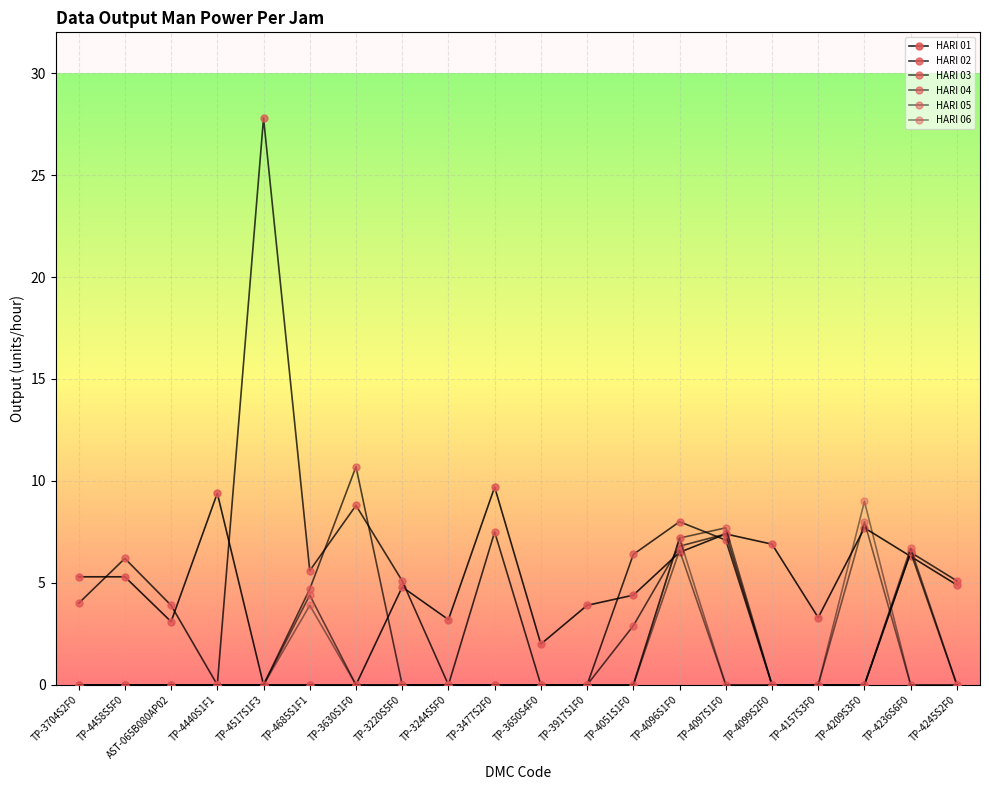

How many lines are shown in the chart?

6